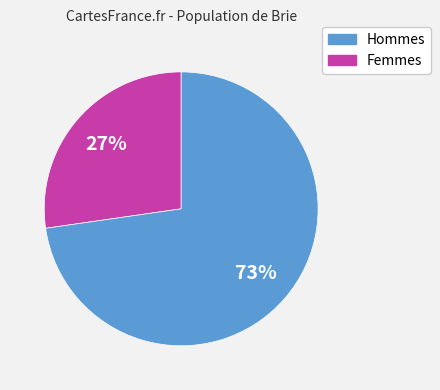

Is there any slice that represents more than half of the pie?

Yes